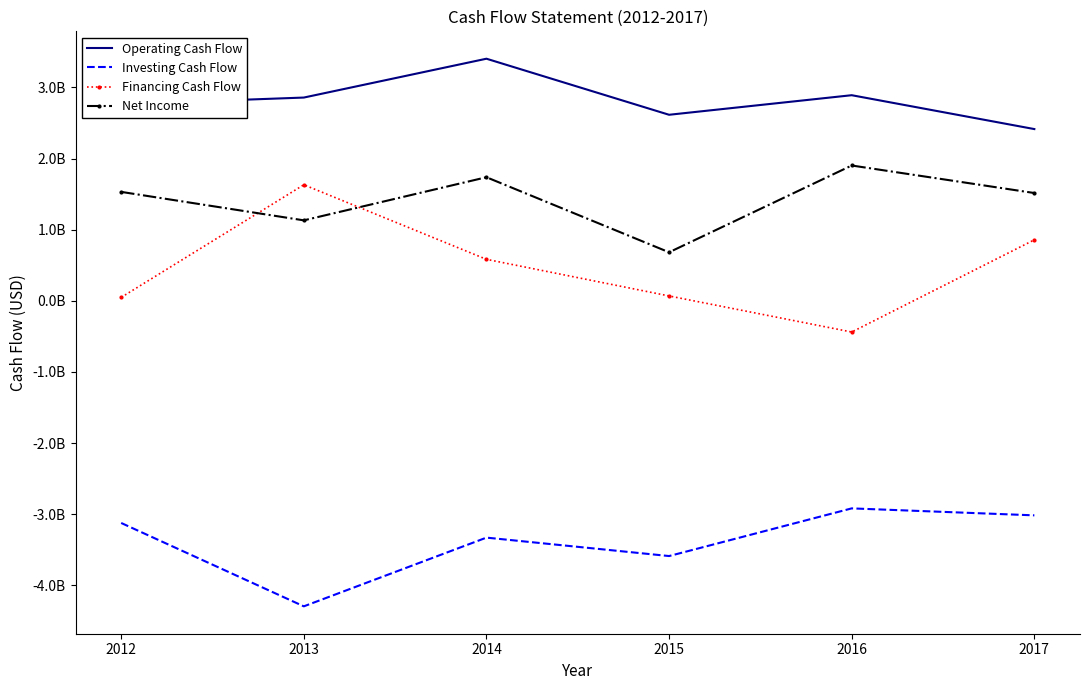

At which category is the sum across all series the highest?

2014